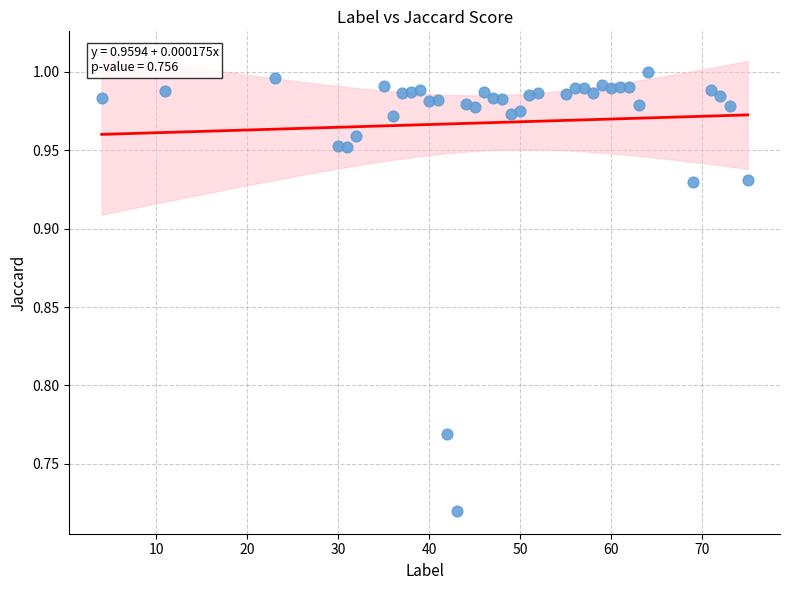

What is the range of X values (max minus min)?

71.0